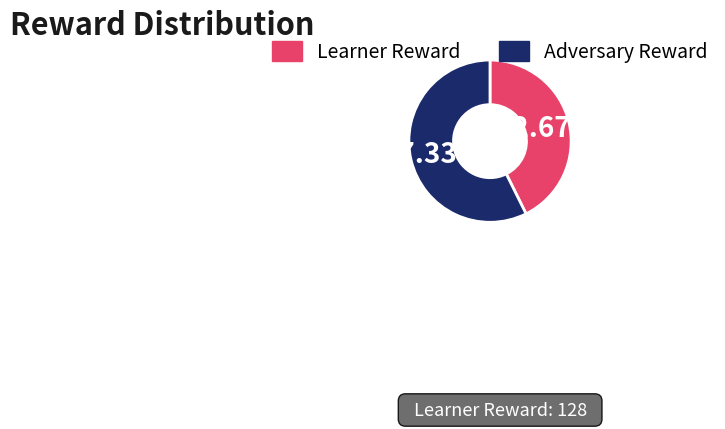

Is there a majority slice in this chart?

Yes